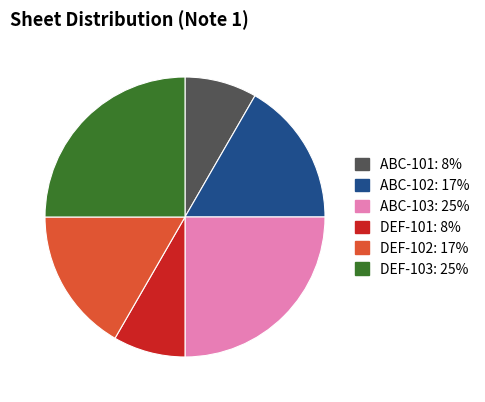

What is the ratio of the value at DEF-102 to the value at ABC-103?

0.7